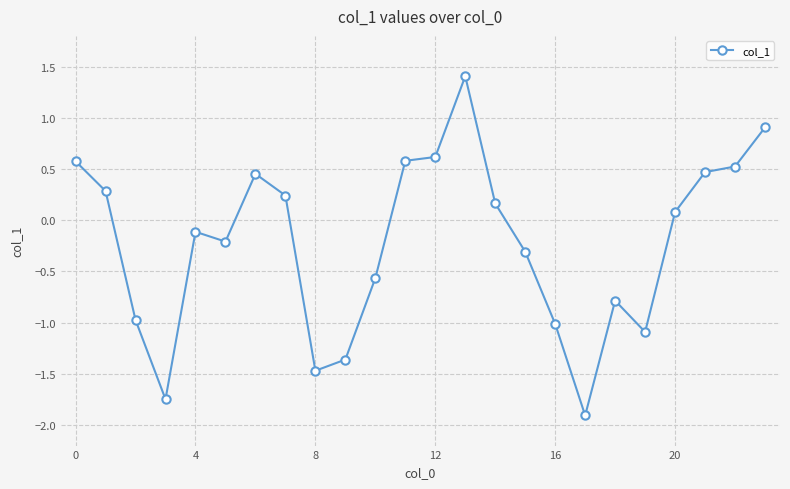

What is the maximum value shown in the chart?

1.4